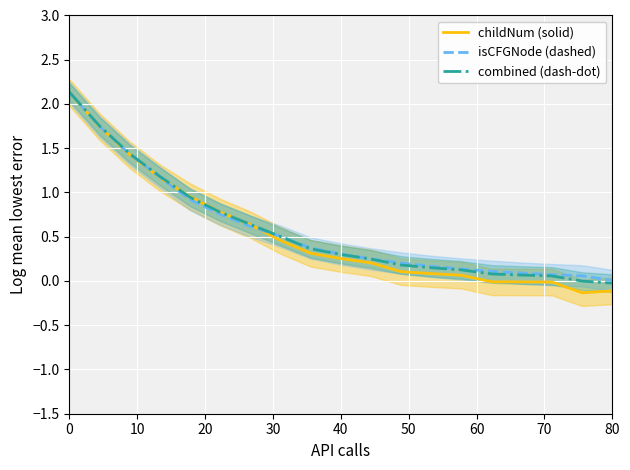

Rank the series by their maximum value, from highest to lowest.

combined (dash-dot), isCFGNode (dashed), childNum (solid)